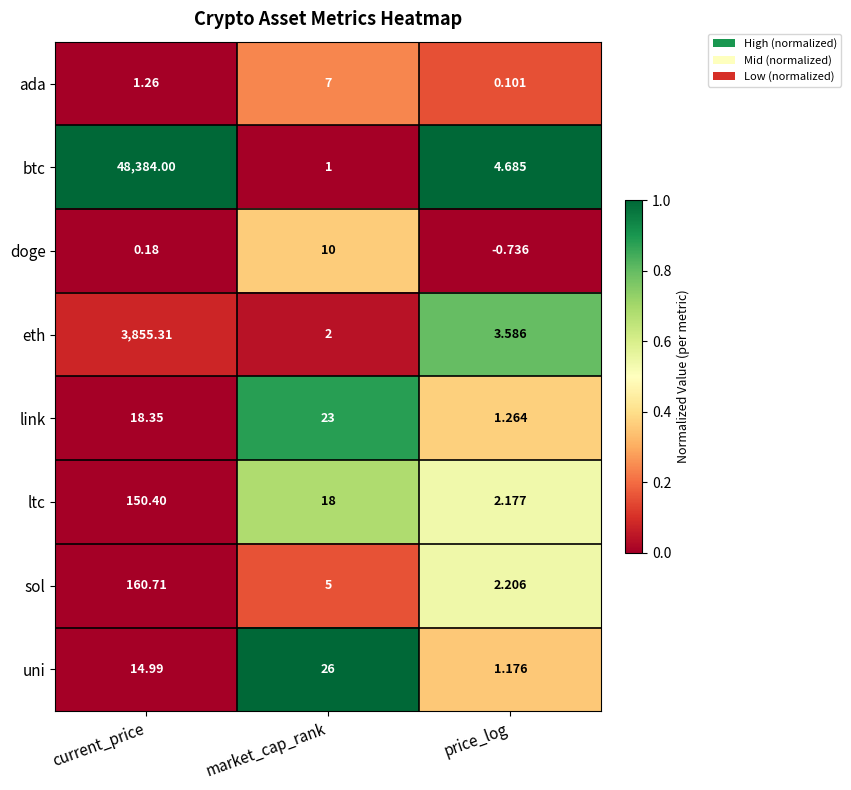

Which category has the lowest value across all series?

price_log